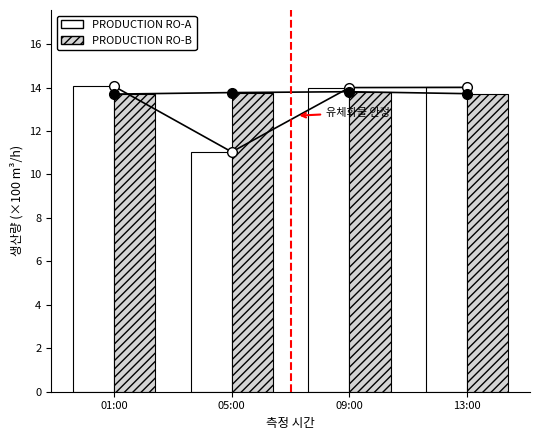

How many data points in PRODUCTION RO-A are less than 14?

1